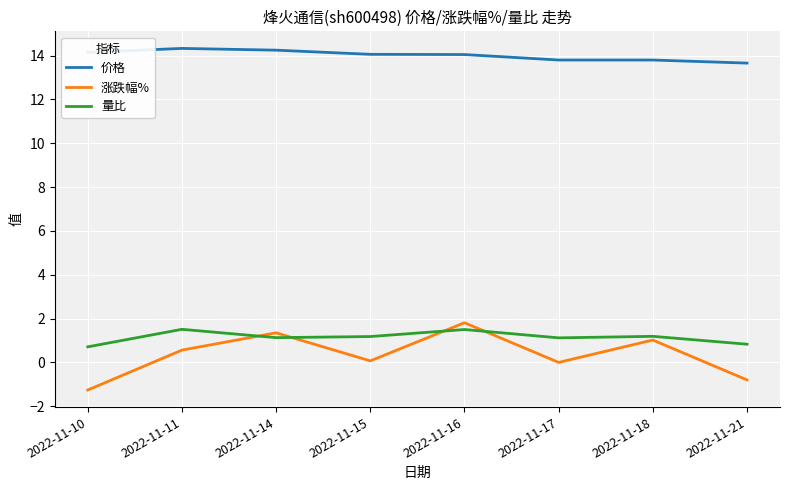

At 2022-11-21, list the series in order from smallest to largest.

涨跌幅%, 量比, 价格